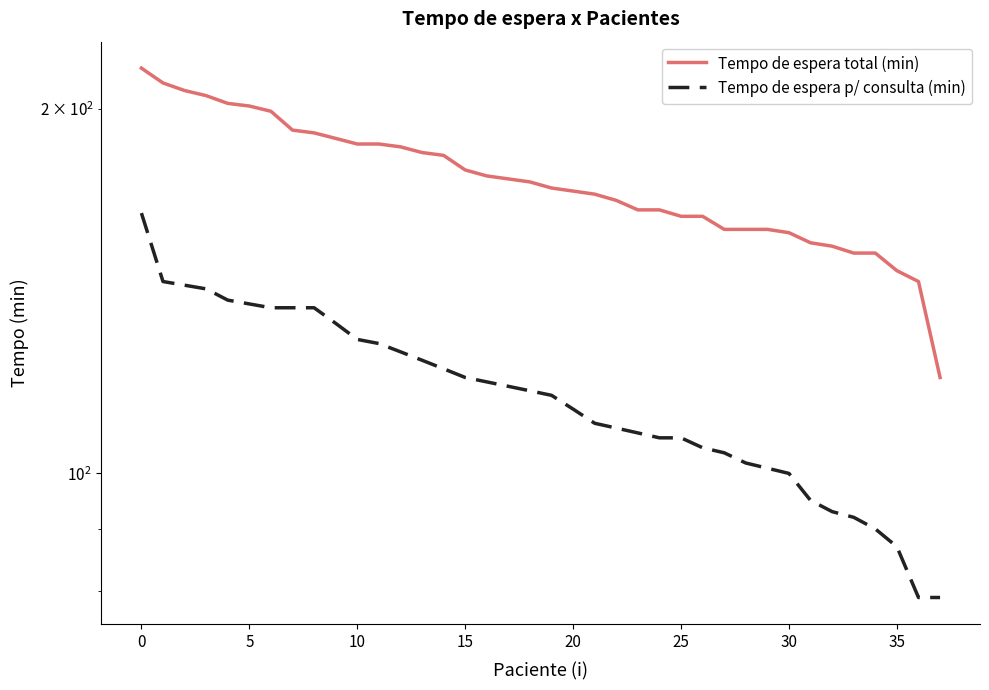

Which series has the largest range (max minus min)?

Tempo de espera total (min)